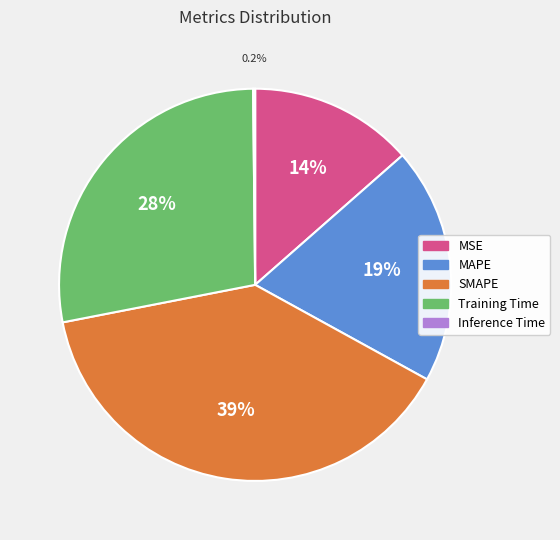

What percentage do Training Time and MSE together represent?

41.4%